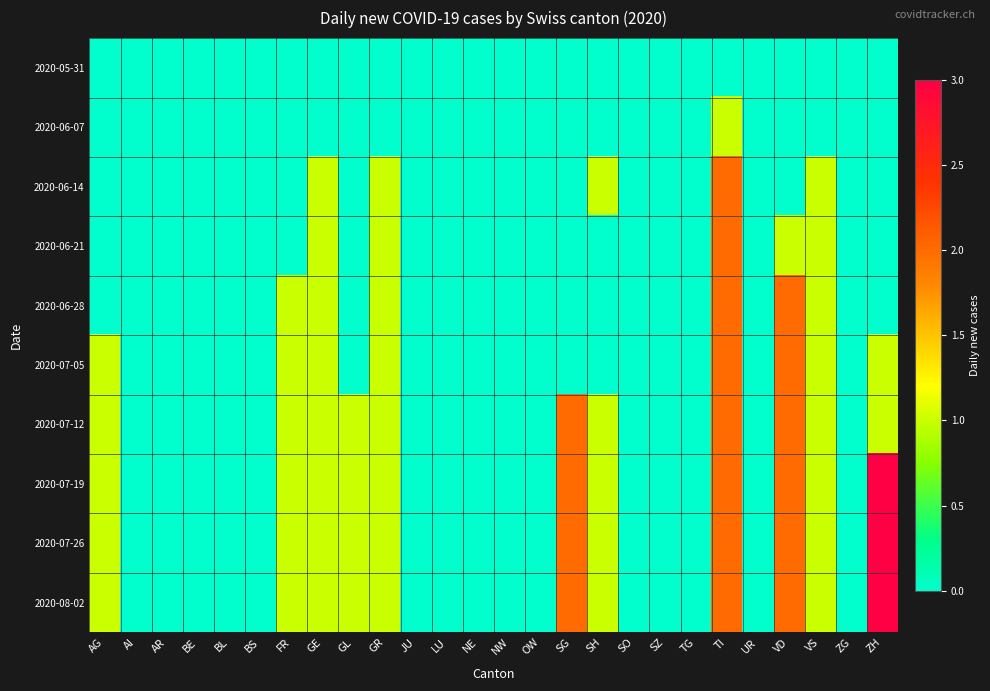

Reading left to right, extract all data points from this chart.

2020-05-31: AG=0	AI=0	AR=0	BE=0	BL=0	BS=0	FR=0	GE=0	GL=0	GR=0	JU=0	LU=0	NE=0	NW=0	OW=0	SG=0	SH=0	SO=0	SZ=0	TG=0	TI=0	UR=0	VD=0	VS=0	ZG=0	ZH=0
2020-06-07: AG=0	AI=0	AR=0	BE=0	BL=0	BS=0	FR=0	GE=0	GL=0	GR=0	JU=0	LU=0	NE=0	NW=0	OW=0	SG=0	SH=0	SO=0	SZ=0	TG=0	TI=1	UR=0	VD=0	VS=0	ZG=0	ZH=0
2020-06-14: AG=0	AI=0	AR=0	BE=0	BL=0	BS=0	FR=0	GE=1	GL=0	GR=1	JU=0	LU=0	NE=0	NW=0	OW=0	SG=0	SH=1	SO=0	SZ=0	TG=0	TI=2	UR=0	VD=0	VS=1	ZG=0	ZH=0
2020-06-21: AG=0	AI=0	AR=0	BE=0	BL=0	BS=0	FR=0	GE=1	GL=0	GR=1	JU=0	LU=0	NE=0	NW=0	OW=0	SG=0	SH=0	SO=0	SZ=0	TG=0	TI=2	UR=0	VD=1	VS=1	ZG=0	ZH=0
2020-06-28: AG=0	AI=0	AR=0	BE=0	BL=0	BS=0	FR=1	GE=1	GL=0	GR=1	JU=0	LU=0	NE=0	NW=0	OW=0	SG=0	SH=0	SO=0	SZ=0	TG=0	TI=2	UR=0	VD=2	VS=1	ZG=0	ZH=0
2020-07-05: AG=1	AI=0	AR=0	BE=0	BL=0	BS=0	FR=1	GE=1	GL=0	GR=1	JU=0	LU=0	NE=0	NW=0	OW=0	SG=0	SH=0	SO=0	SZ=0	TG=0	TI=2	UR=0	VD=2	VS=1	ZG=0	ZH=1
2020-07-12: AG=1	AI=0	AR=0	BE=0	BL=0	BS=0	FR=1	GE=1	GL=1	GR=1	JU=0	LU=0	NE=0	NW=0	OW=0	SG=2	SH=1	SO=0	SZ=0	TG=0	TI=2	UR=0	VD=2	VS=1	ZG=0	ZH=1
2020-07-19: AG=1	AI=0	AR=0	BE=0	BL=0	BS=0	FR=1	GE=1	GL=1	GR=1	JU=0	LU=0	NE=0	NW=0	OW=0	SG=2	SH=1	SO=0	SZ=0	TG=0	TI=2	UR=0	VD=2	VS=1	ZG=0	ZH=3
2020-07-26: AG=1	AI=0	AR=0	BE=0	BL=0	BS=0	FR=1	GE=1	GL=1	GR=1	JU=0	LU=0	NE=0	NW=0	OW=0	SG=2	SH=1	SO=0	SZ=0	TG=0	TI=2	UR=0	VD=2	VS=1	ZG=0	ZH=3
2020-08-02: AG=1	AI=0	AR=0	BE=0	BL=0	BS=0	FR=1	GE=1	GL=1	GR=1	JU=0	LU=0	NE=0	NW=0	OW=0	SG=2	SH=1	SO=0	SZ=0	TG=0	TI=2	UR=0	VD=2	VS=1	ZG=0	ZH=3